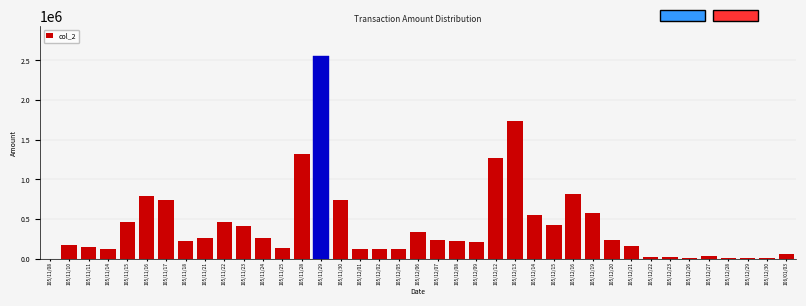

What is the sum of all values?

16108360